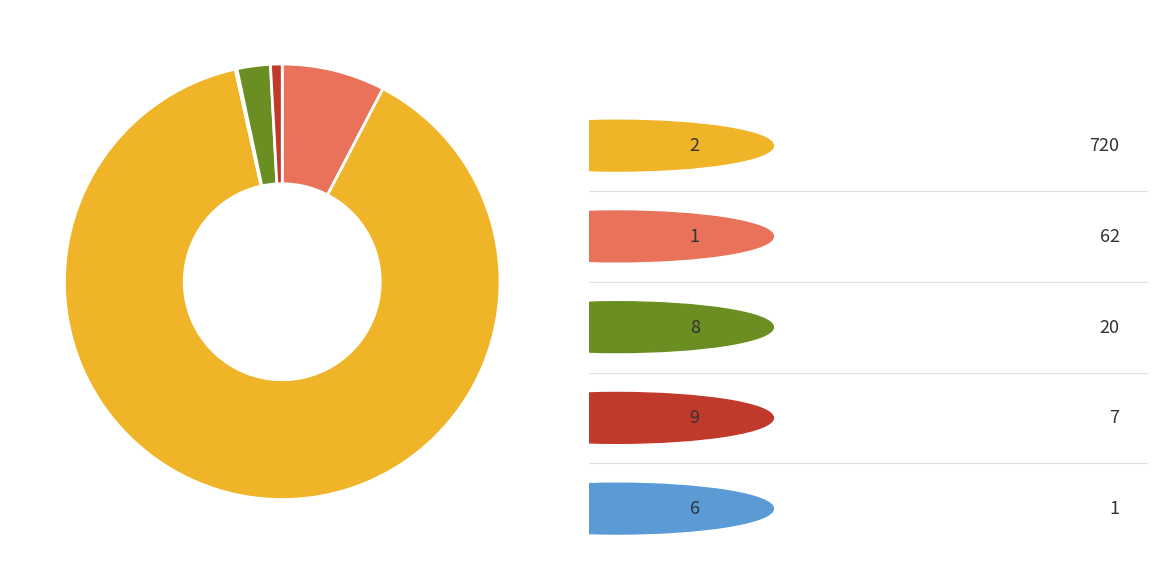

Is there a majority slice in this chart?

Yes